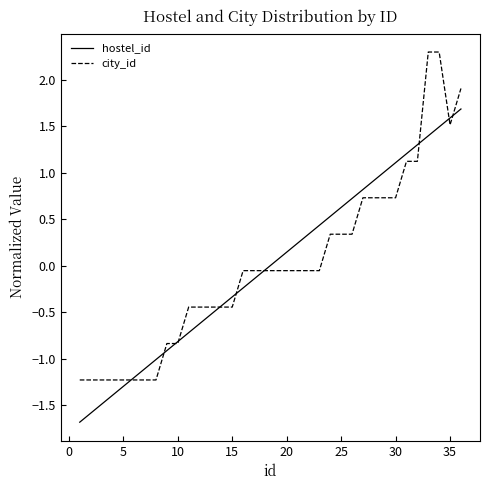

Rank the series by their maximum value, from lowest to highest.

hostel_id, city_id